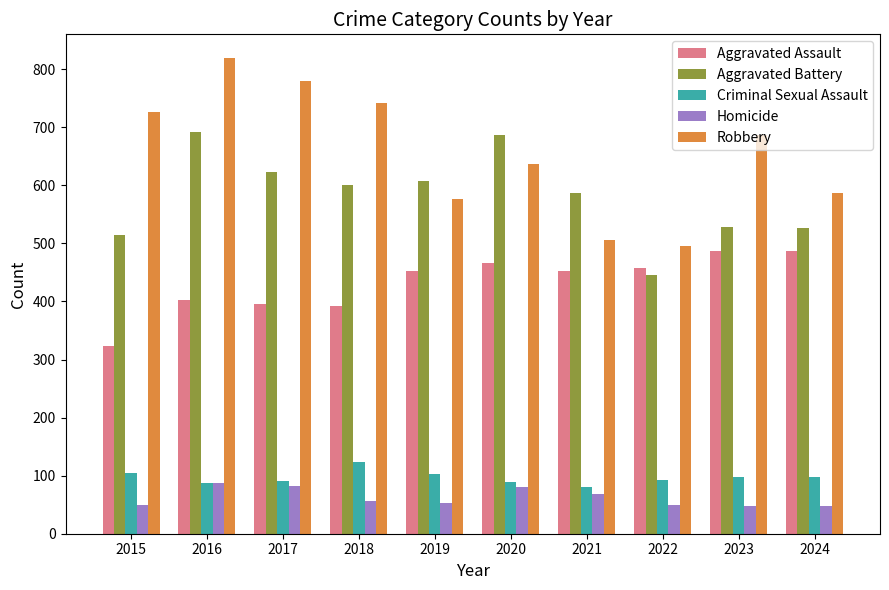

Rank the series by their maximum value, from lowest to highest.

Homicide, Criminal Sexual Assault, Aggravated Assault, Aggravated Battery, Robbery